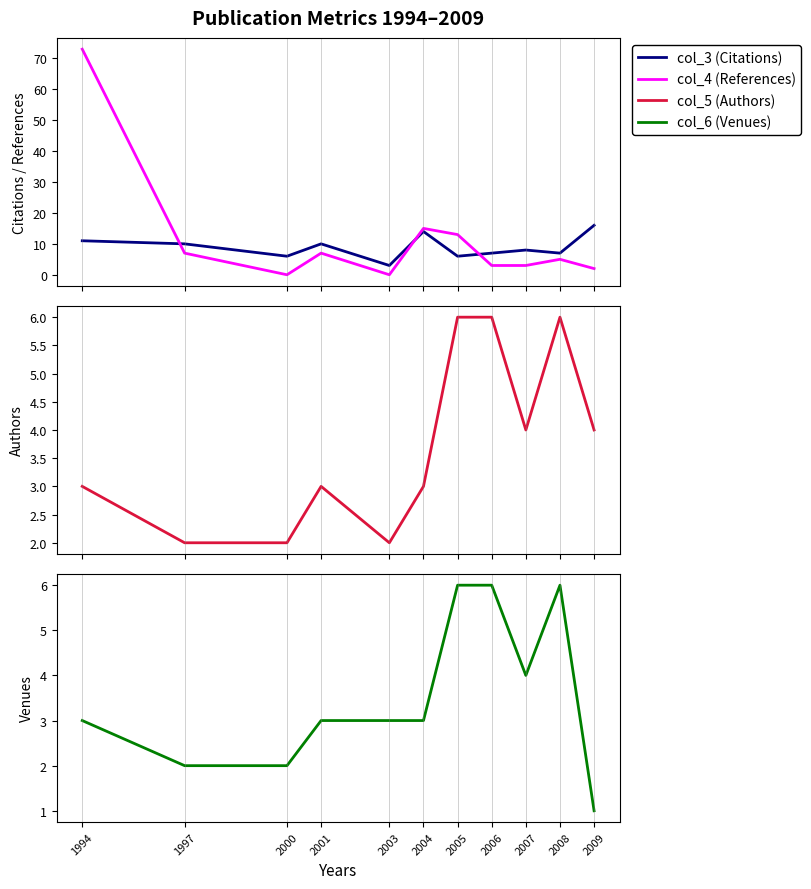

Reading right to left, extract all data points from this chart.

col_3 (Citations): 2009=16	2008=7	2007=8	2006=7	2005=6	2004=14	2003=3	2001=10	2000=6	1997=10	1994=11
col_4 (References): 2009=2	2008=5	2007=3	2006=3	2005=13	2004=15	2003=0	2001=7	2000=0	1997=7	1994=73
col_5 (Authors): 2009=4	2008=6	2007=4	2006=6	2005=6	2004=3	2003=2	2001=3	2000=2	1997=2	1994=3
col_6 (Venues): 2009=1	2008=6	2007=4	2006=6	2005=6	2004=3	2003=3	2001=3	2000=2	1997=2	1994=3